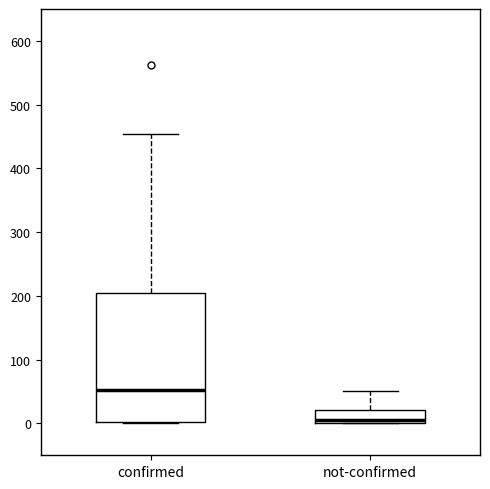

Which box's median line is the highest?

confirmed